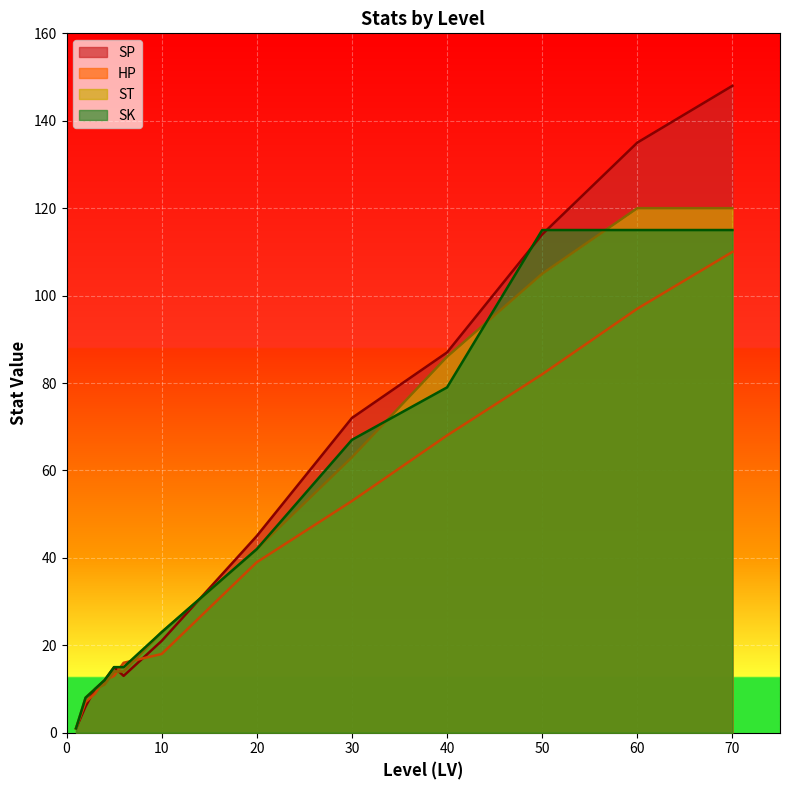

What is the value of the HP point at the 5th from the left?

13